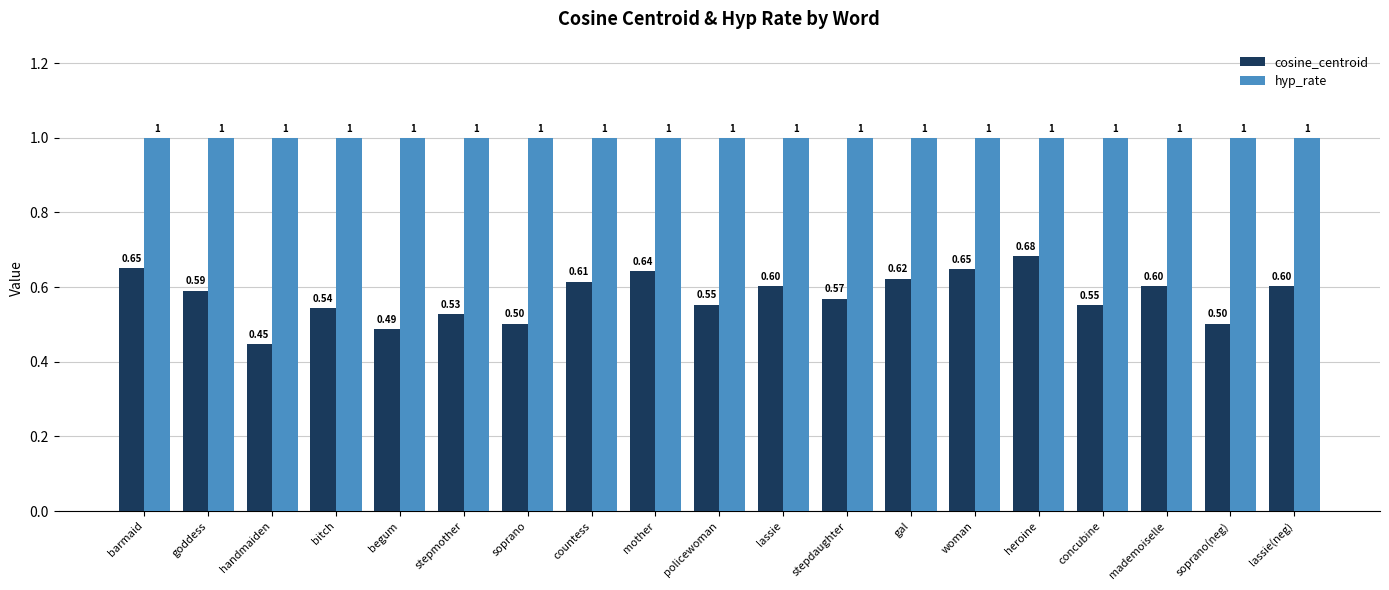

Which series has the largest total across all categories?

hyp_rate